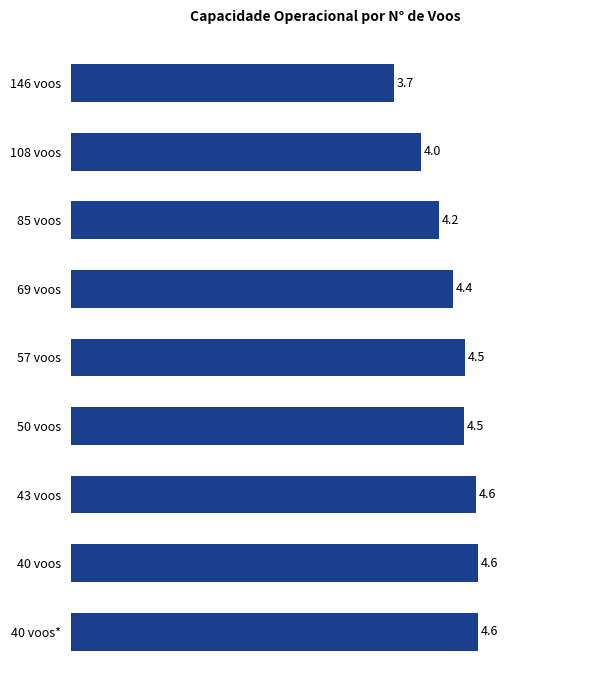

The value at 108 voos is 6.1. True or false?

False